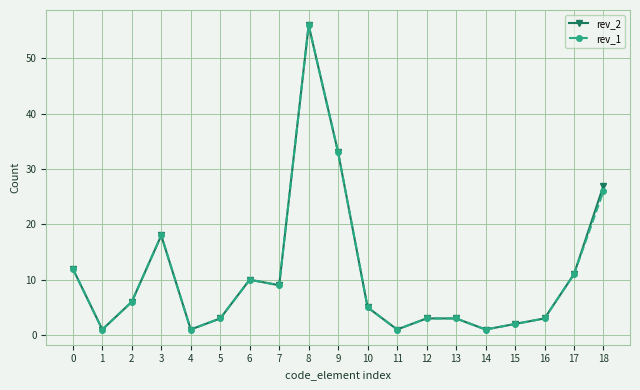

The value of rev_1 at 5 is 3. True or false?

True